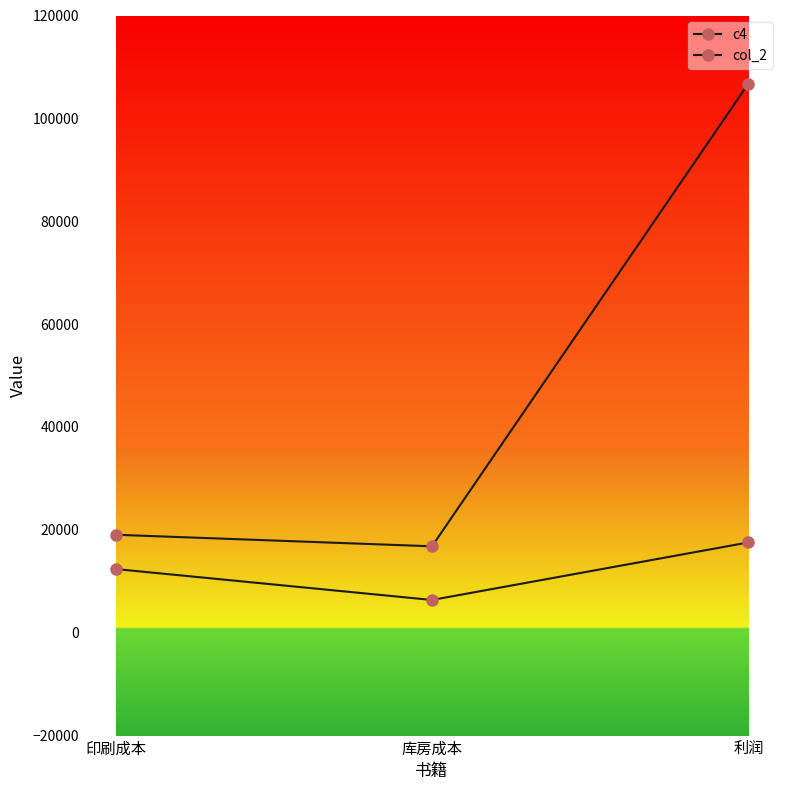

Reading left to right, transcribe all the data shown in this chart.

c4: 19047.2	16800.6	106738.6
col_2: 12383.9	6364.6	17551.5